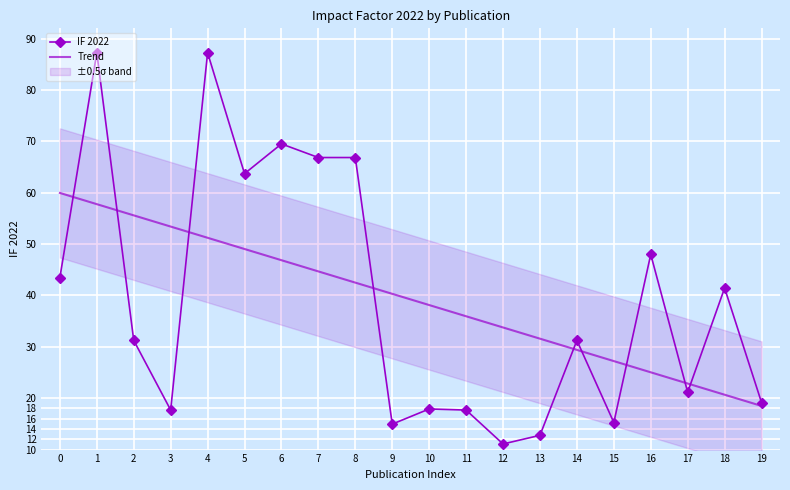

Which label corresponds to the smallest value in the chart?

12